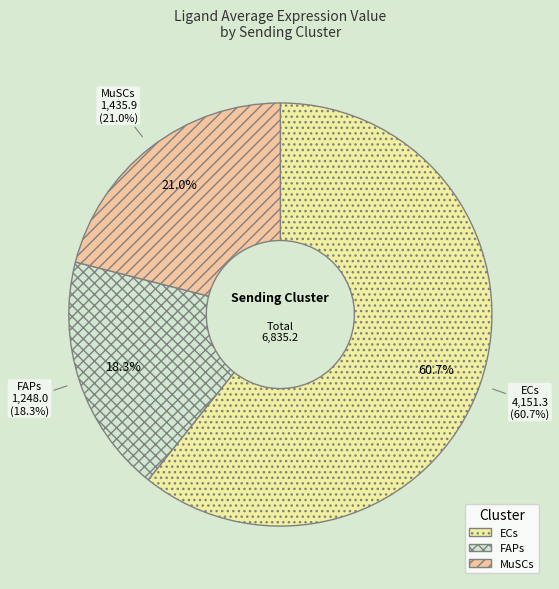

What is the largest slice in the pie chart?

ECs